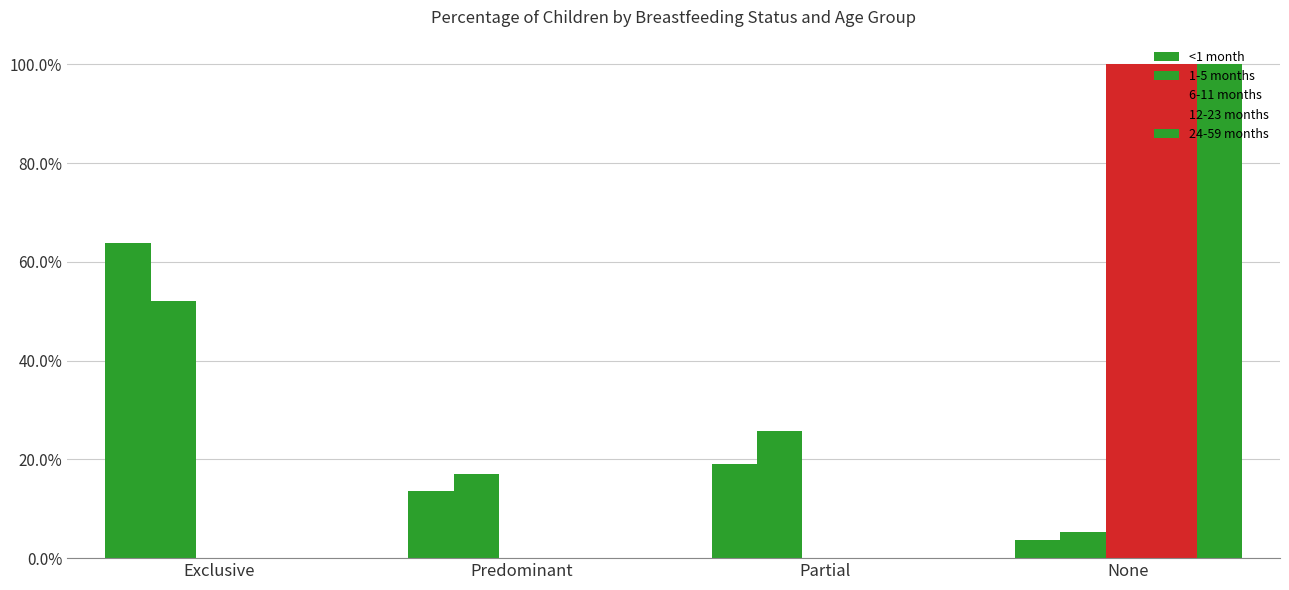

Which series has the largest range (max minus min)?

6-11 months